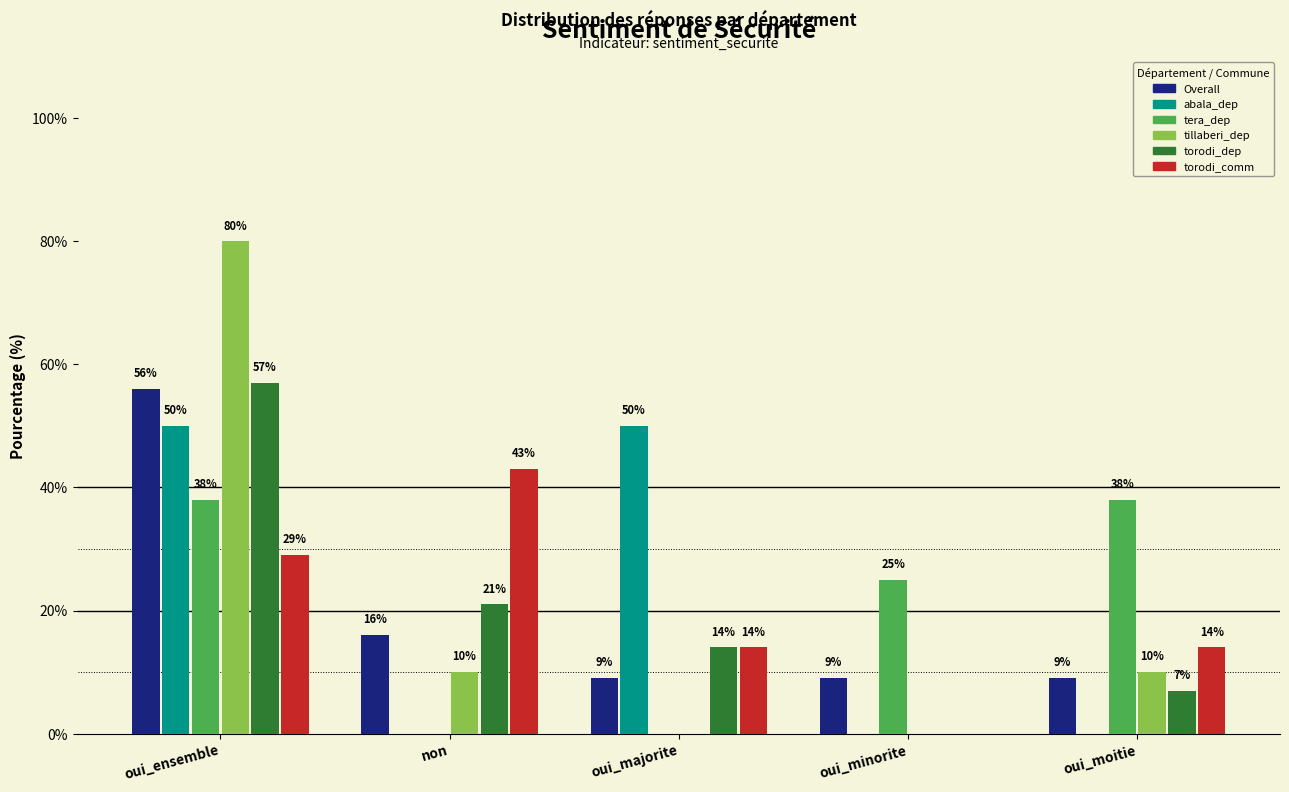

At which category is the sum across all series the highest?

oui_ensemble